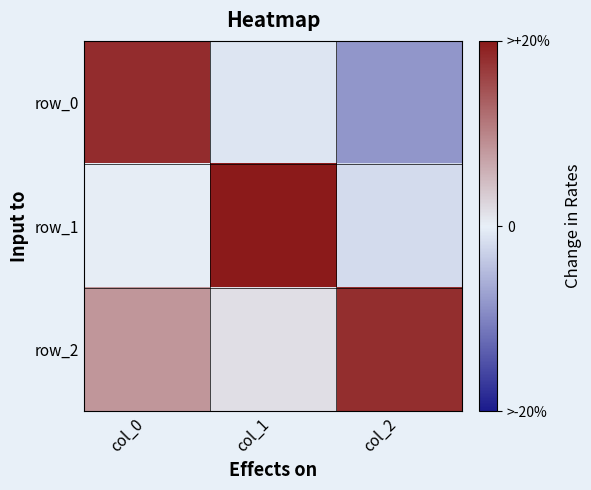

True or false: row_2 has a value of 0.9 at col_2.

True